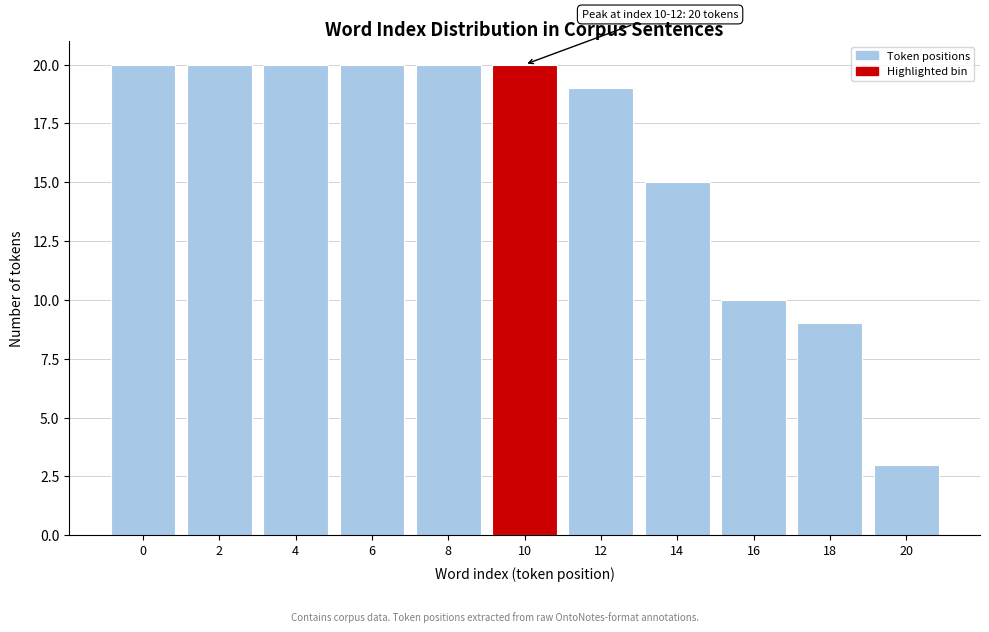

Reading left to right, list all the values displayed in this chart.

20	20	20	20	20	20	19	15	10	9	3